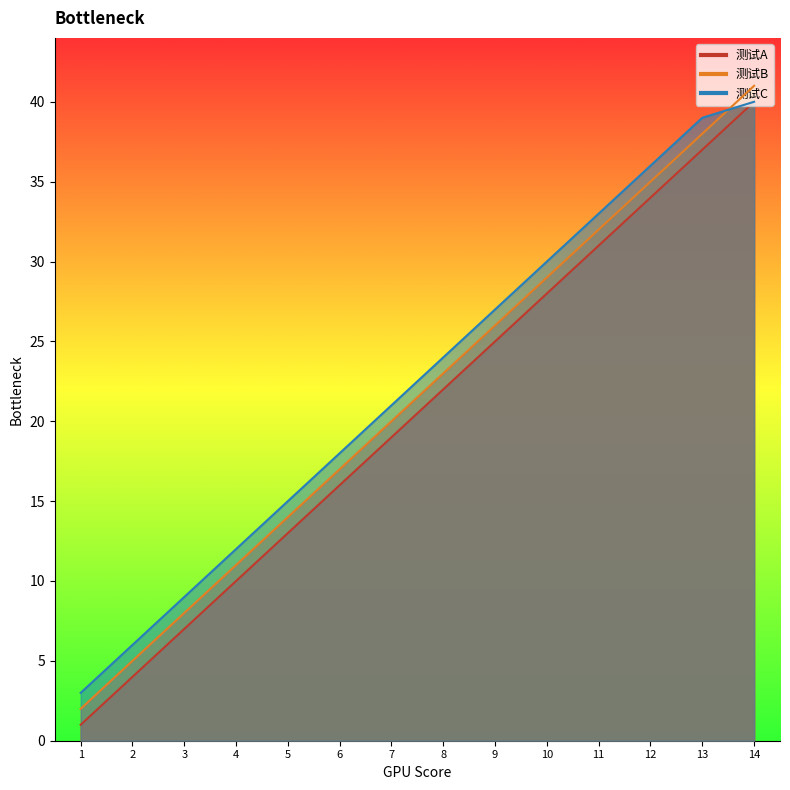

At how many categories does at least one series exceed 20?

8